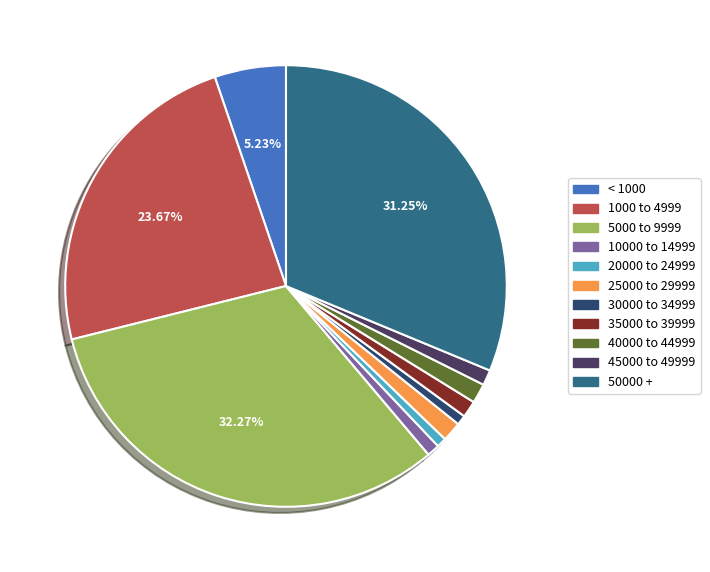

How much of the chart is everything except 1000 to 4999?

76.3%